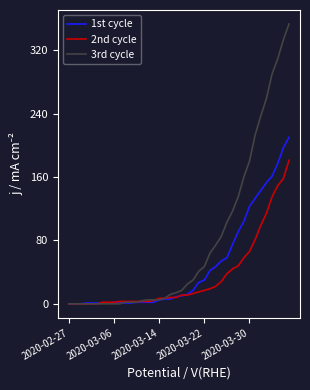

Which series has the widest spread of values?

3rd cycle